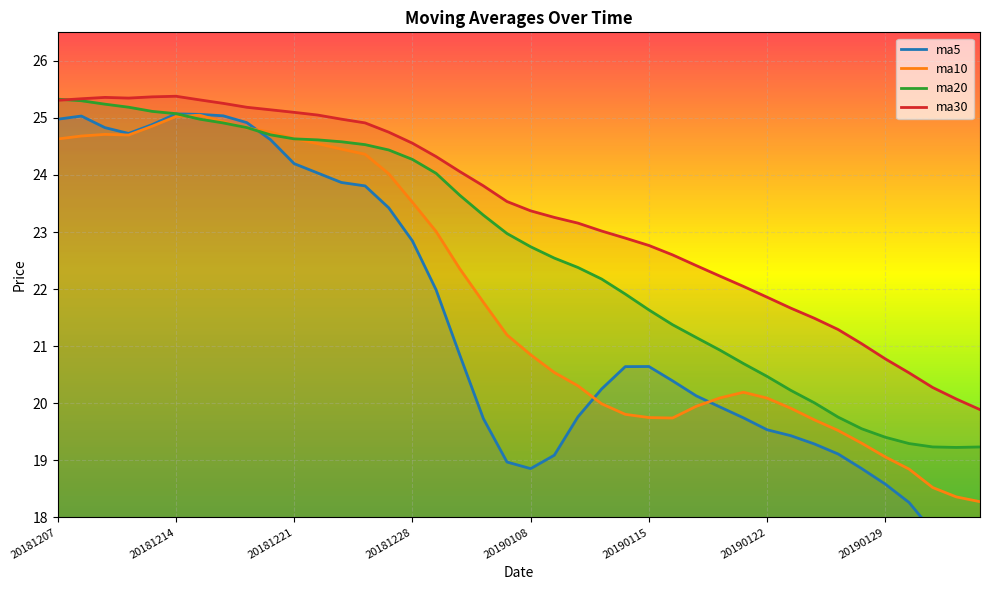

Where is the first local minimum for ma20?

20190201